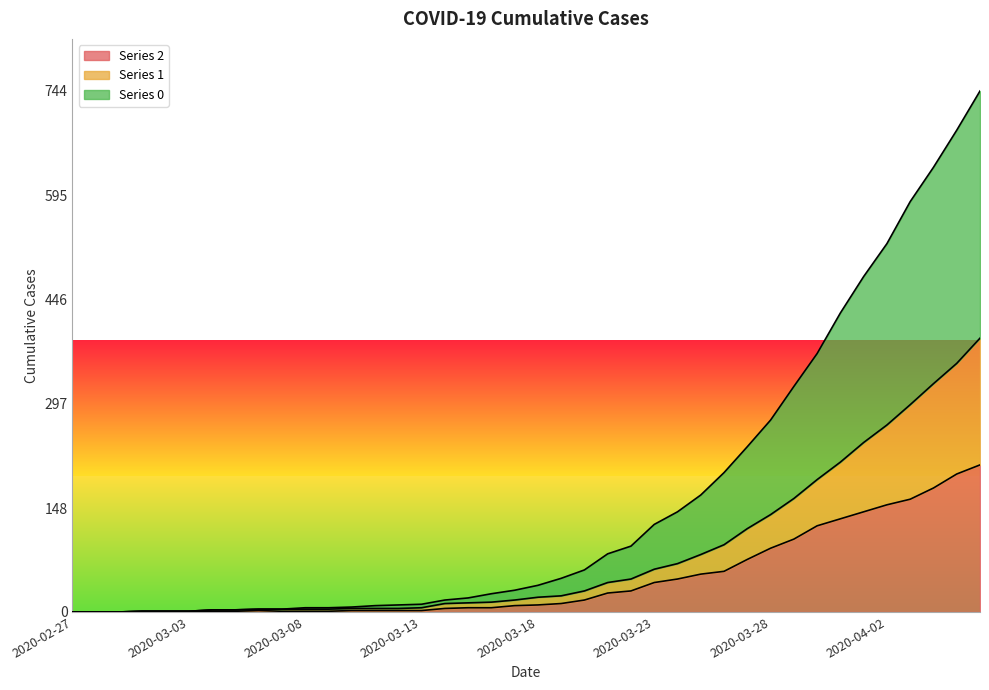

List the labels in order of 2 value, largest first.

2020-04-06, 2020-04-05, 2020-04-04, 2020-04-03, 2020-04-02, 2020-04-01, 2020-03-31, 2020-03-30, 2020-03-29, 2020-03-28, 2020-03-27, 2020-03-26, 2020-03-25, 2020-03-24, 2020-03-23, 2020-03-22, 2020-03-21, 2020-03-20, 2020-03-19, 2020-03-18, 2020-03-17, 2020-03-15, 2020-03-16, 2020-03-14, 2020-03-06, 2020-03-10, 2020-03-11, 2020-03-12, 2020-03-13, 2020-03-01, 2020-03-02, 2020-03-03, 2020-03-04, 2020-03-05, 2020-03-07, 2020-03-08, 2020-03-09, 2020-02-27, 2020-02-28, 2020-02-29